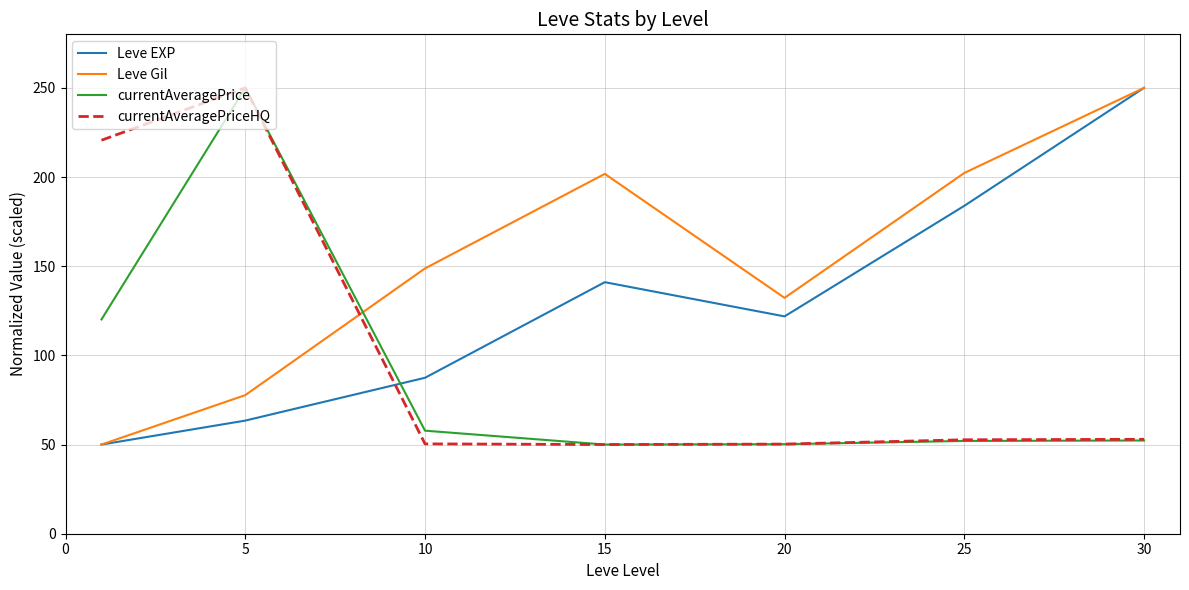

What is the maximum value shown in the chart?

250.0